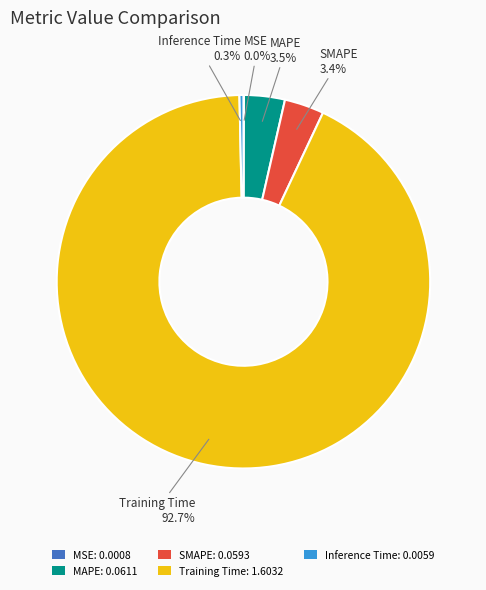

Do Inference Time: 0.0059 and Training Time: 1.6032 together represent more than half of the pie?

Yes